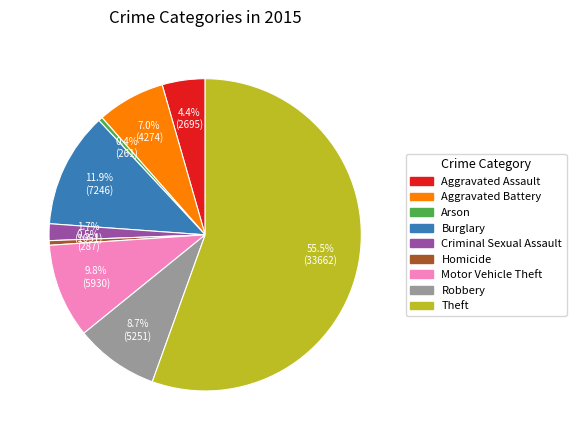

To the nearest percent, what is the combined percentage of Theft and Criminal Sexual Assault?

57%